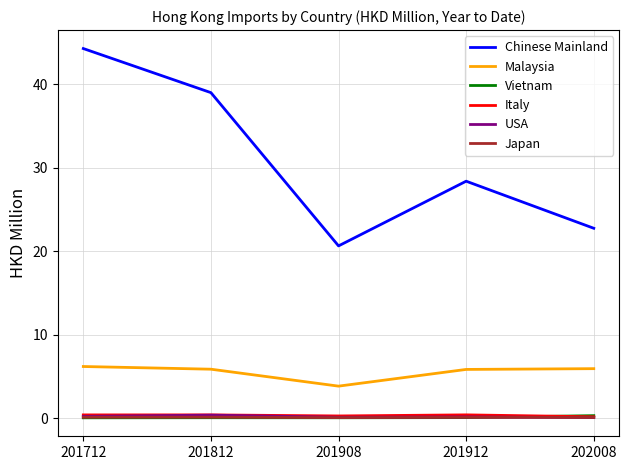

Which label corresponds to the largest value in the chart?

201712